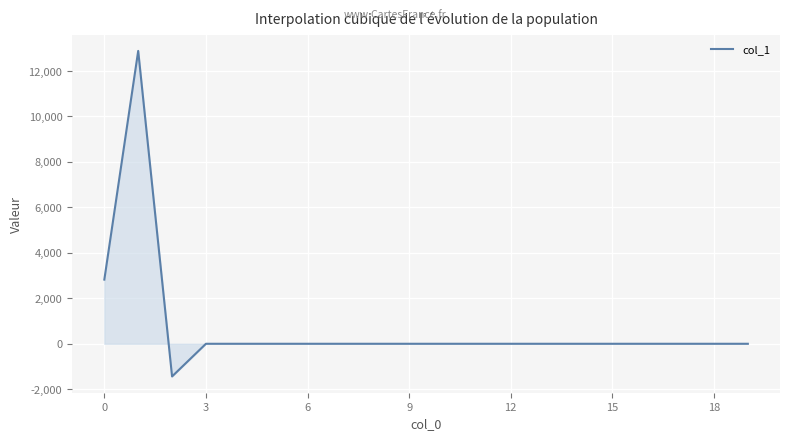

What is the minimum value shown in the chart?

-1437.6